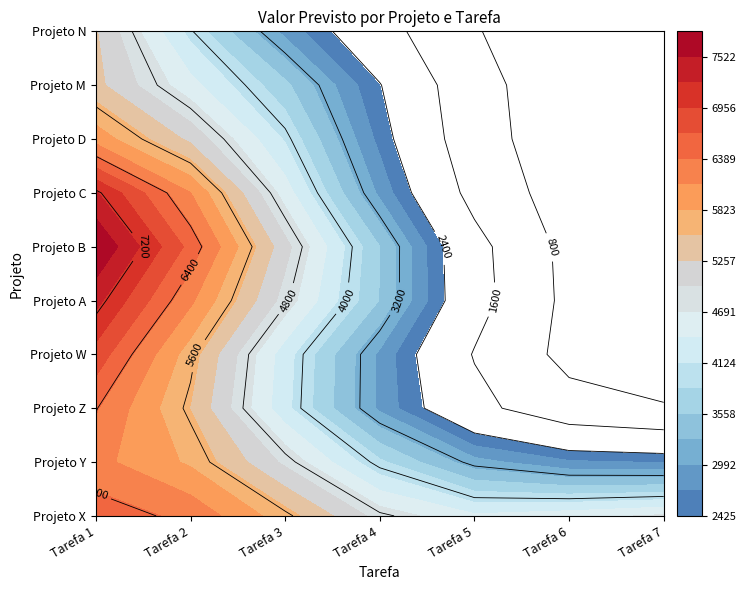

True or false: Projeto W has a value of 6971 at Tarefa 3.

False